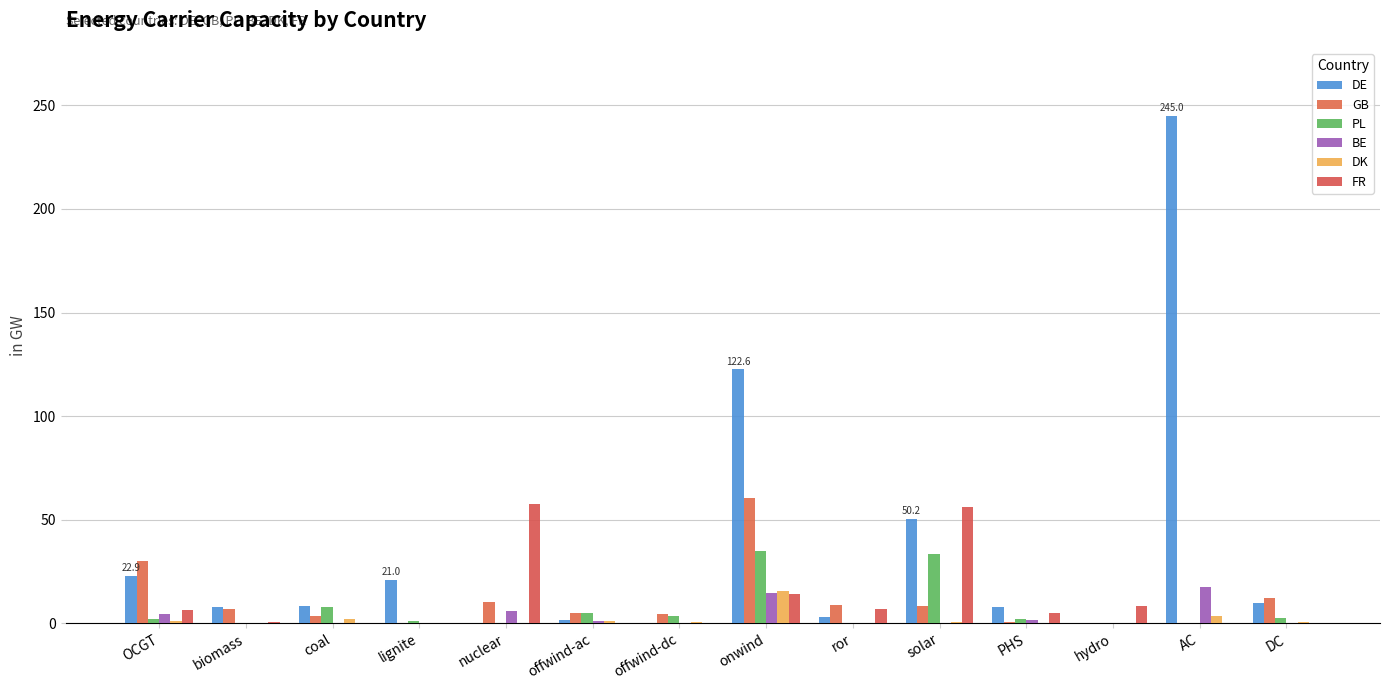

Which series has the largest range (max minus min)?

DE